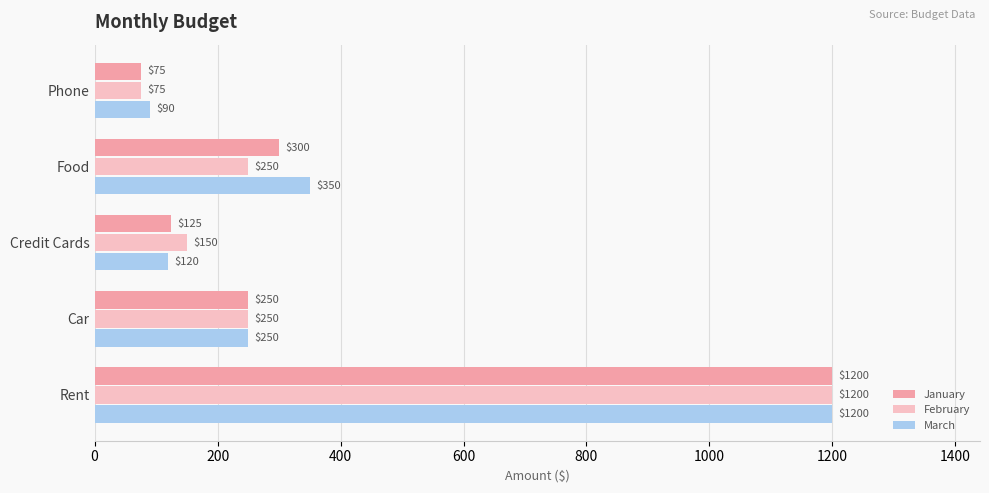

What is the sum of the January values at Food and Phone?

375